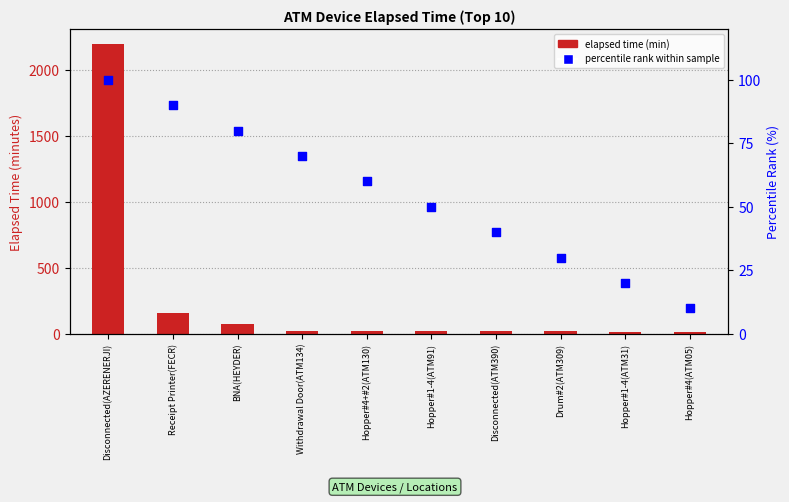

Which series has the largest Y range (max minus min)?

elapsed time (min)